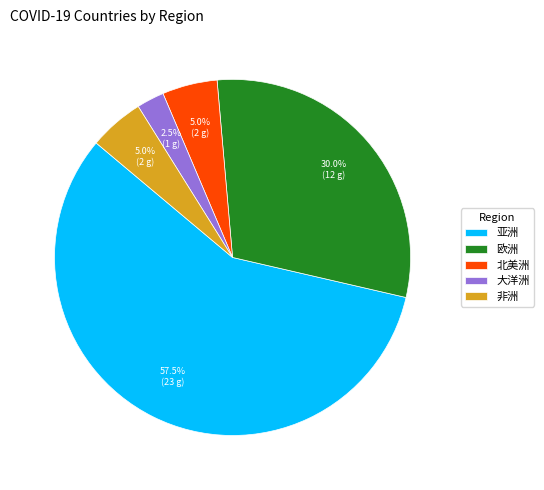

To the nearest percent, what is the difference between the largest and smallest slice percentages?

55%